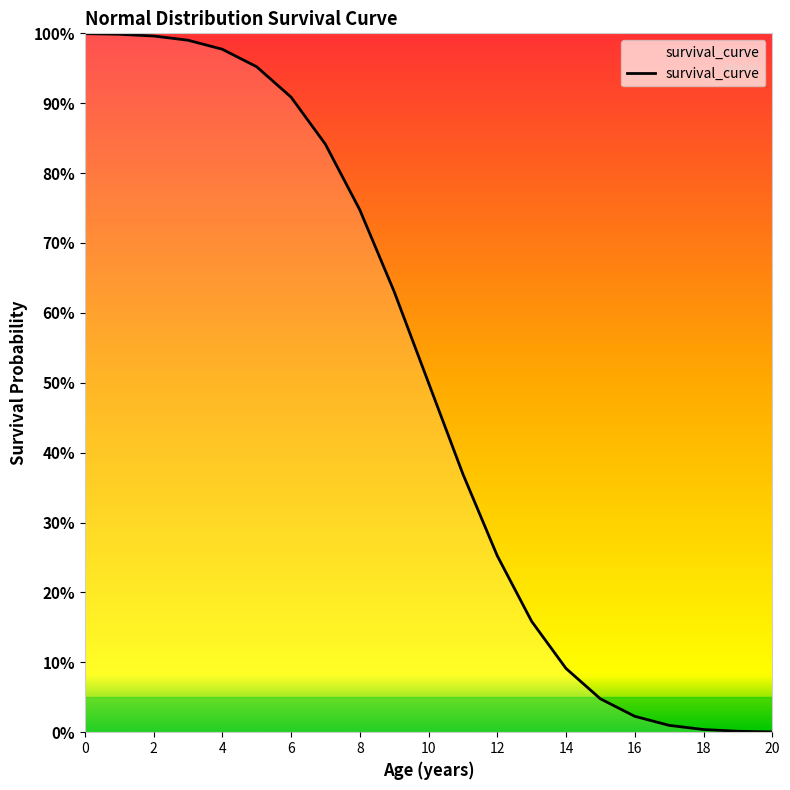

Is this an area chart (filled region under the line)?

Yes